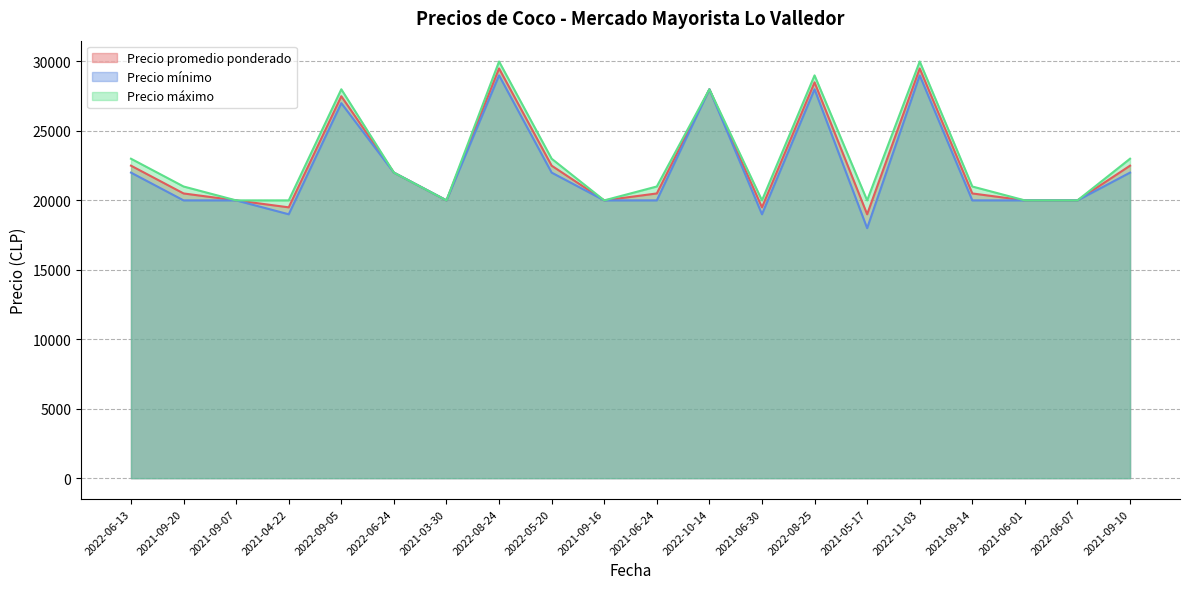

What is the total value across all series at 2021-06-01?

60000